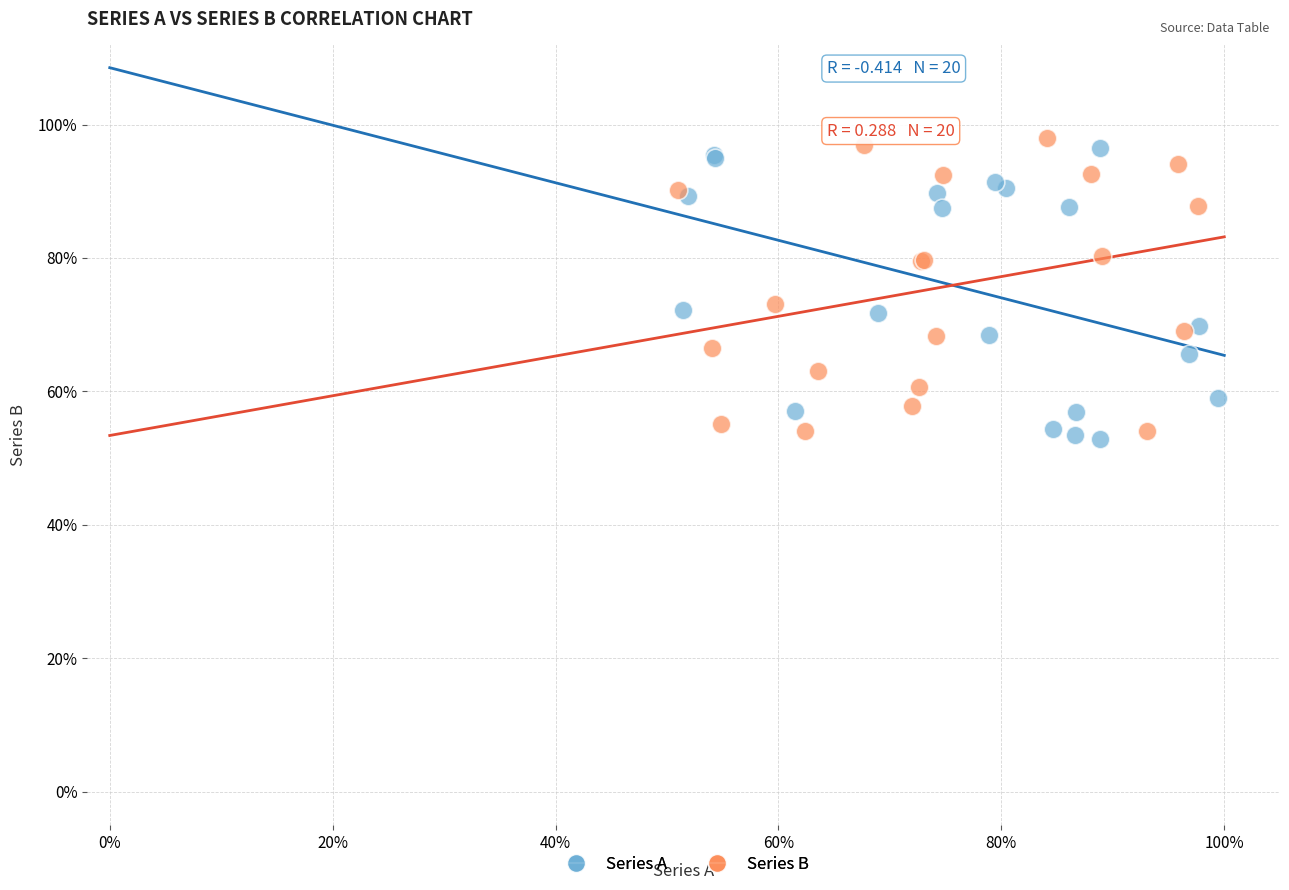

What are all the series names shown in the legend?

Series A, Series B